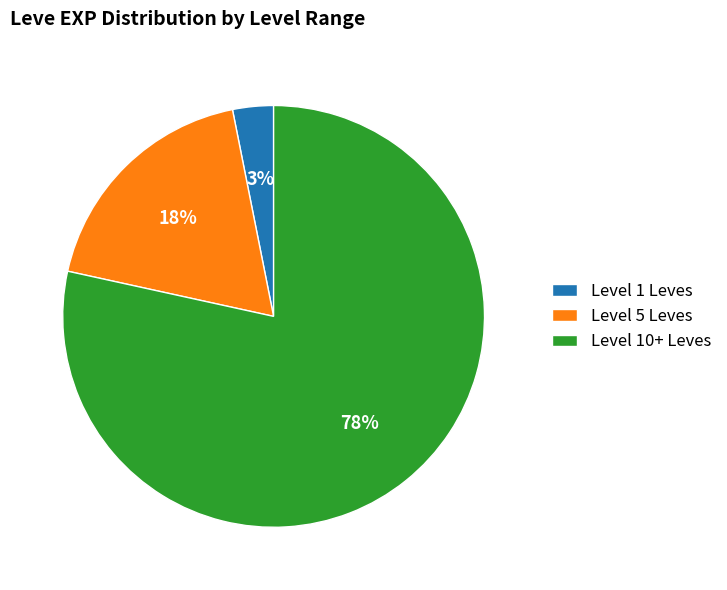

Is the sum of Level 10+ Leves and Level 5 Leves greater than half?

Yes